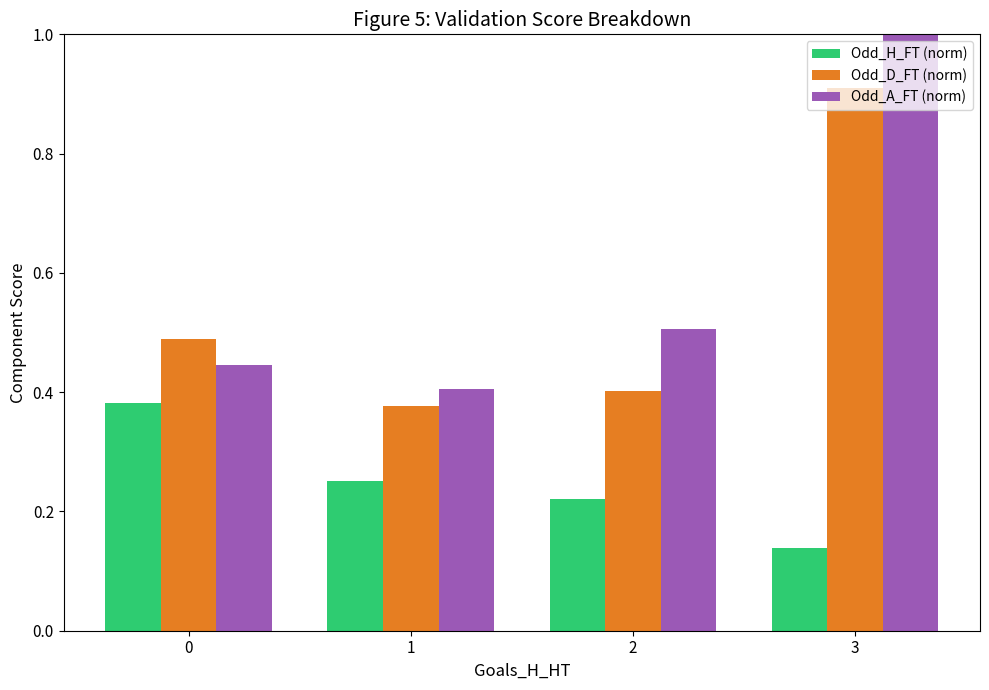

Which category has the lowest value across all series?

3